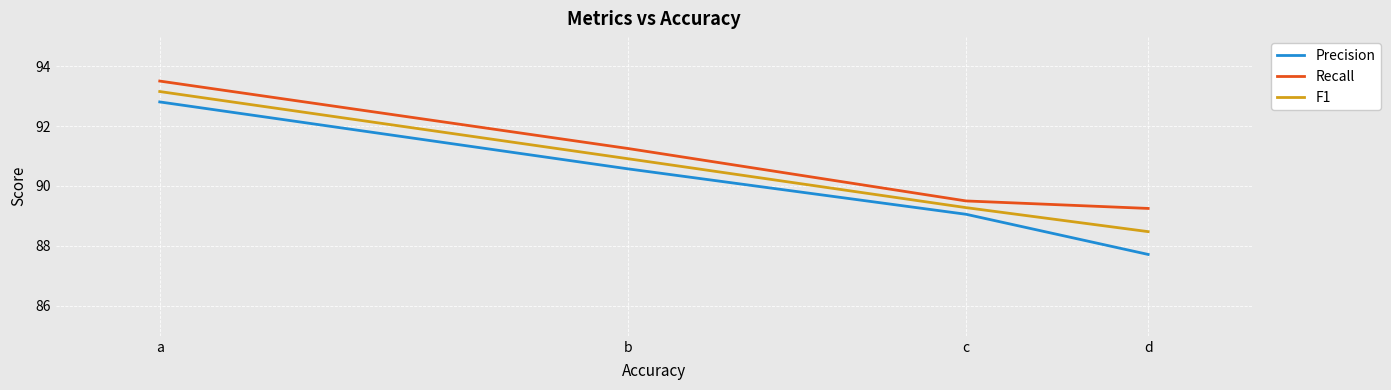

At which label is Precision closest to 90?

b